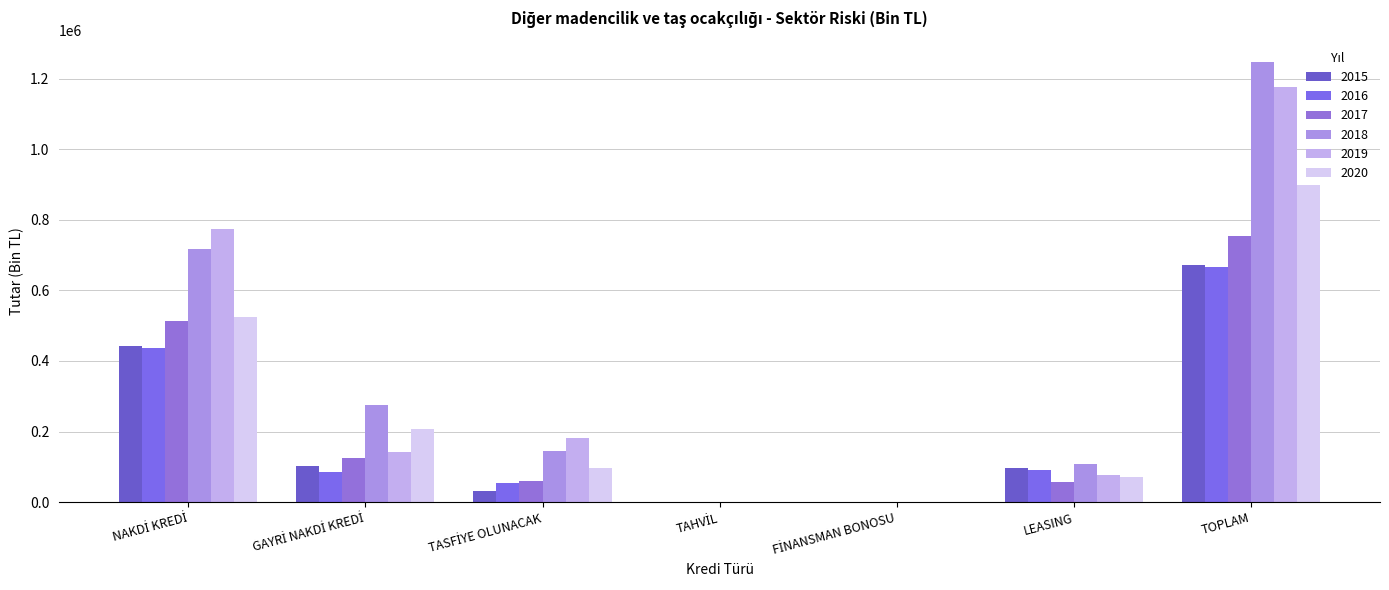

Rank the categories by 2019 value from highest to lowest.

TOPLAM, NAKDİ KREDİ, TASFİYE OLUNACAK, GAYRİ NAKDİ KREDİ, LEASING, TAHVİL, FİNANSMAN BONOSU